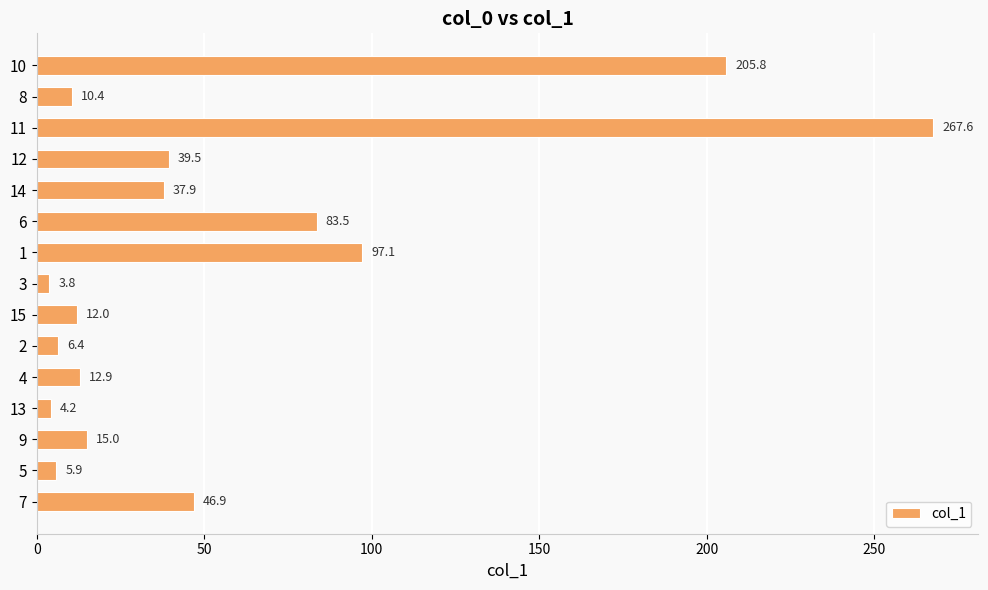

True or false: the data shows 44.6 at 10.

False